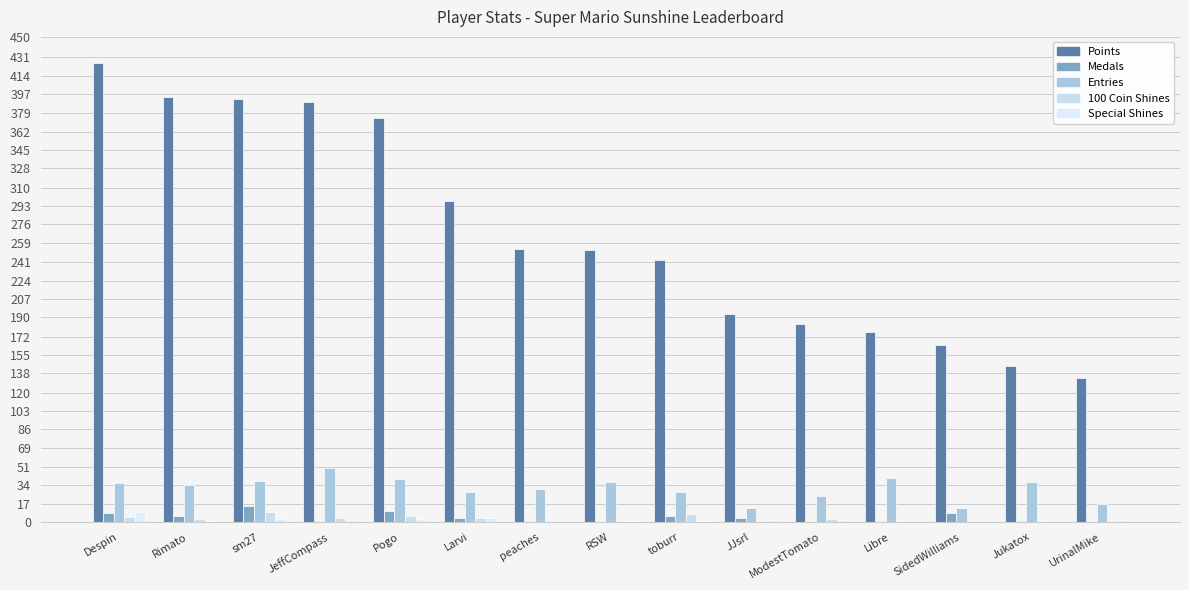

Is the value of 100 Coin Shines at JJsrl greater than the value of Medals at Pogo?

No